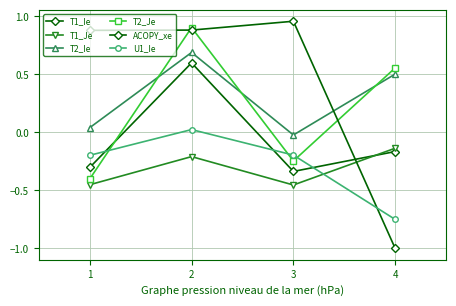

Is this an area chart (filled region under the line)?

No